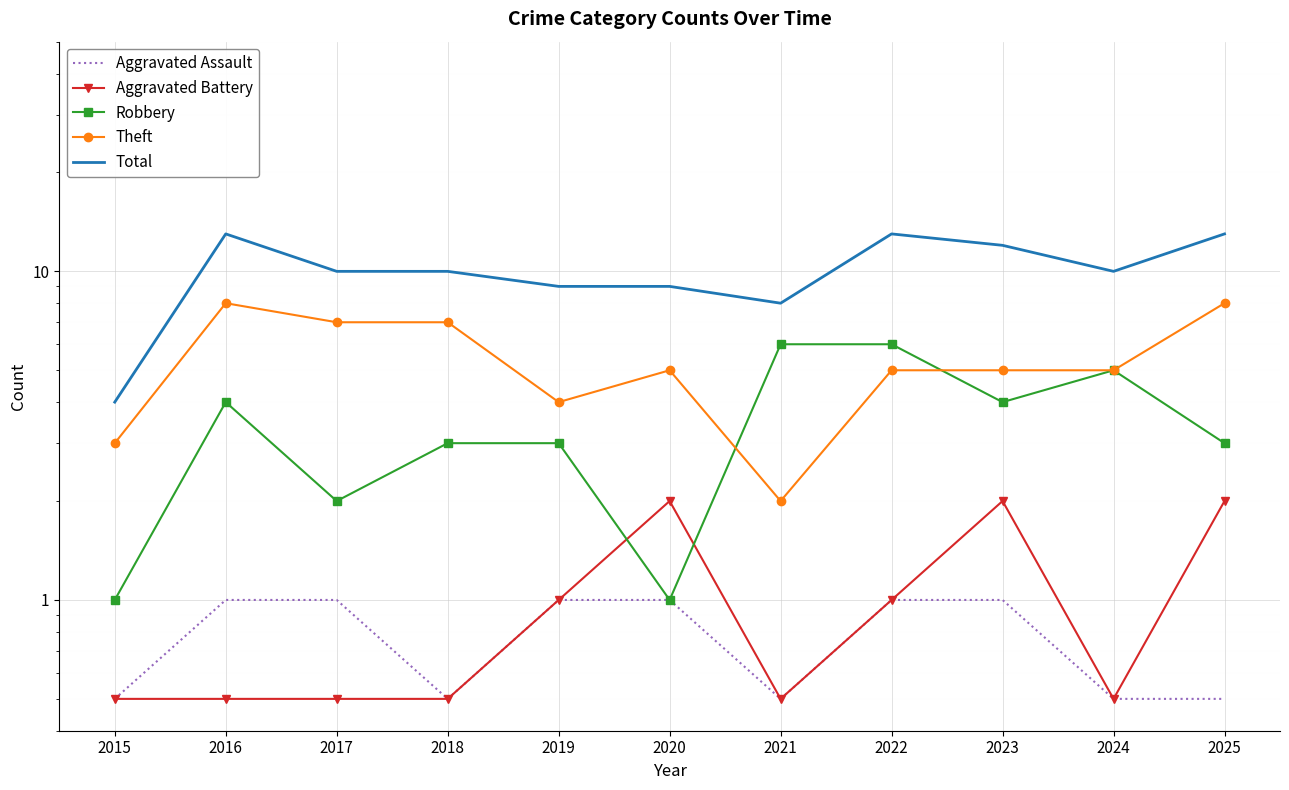

In Total, how many points are lower than both neighbors (excluding endpoints)?

2